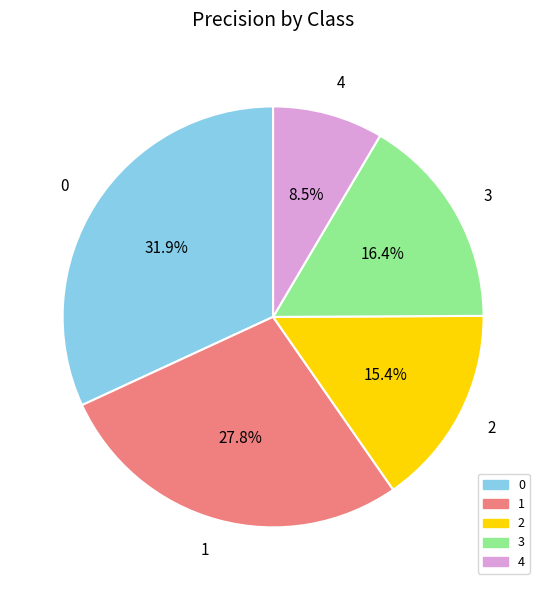

To the nearest percent, what is the difference between the 1 and 3 slice percentages?

11%